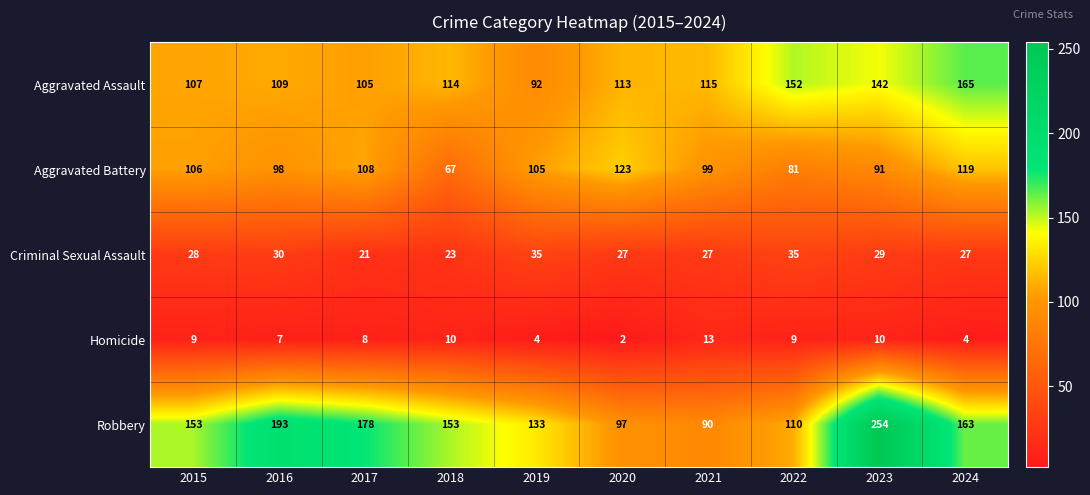

What is the approximate value of Criminal Sexual Assault at 2021, to the nearest 5?

25